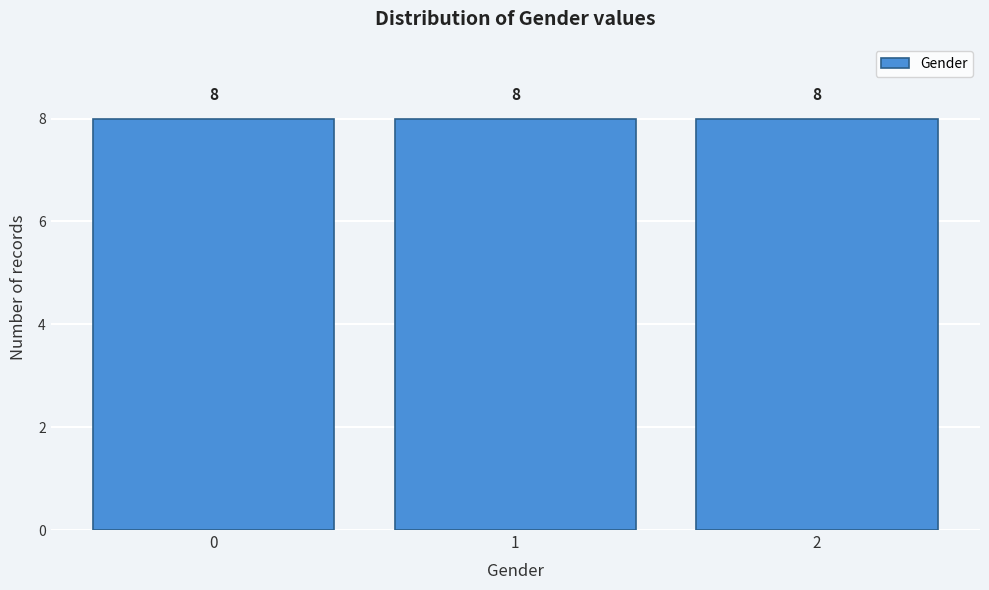

How tall is the bar that spans 0.5 to 1.5 on the x-axis?

8